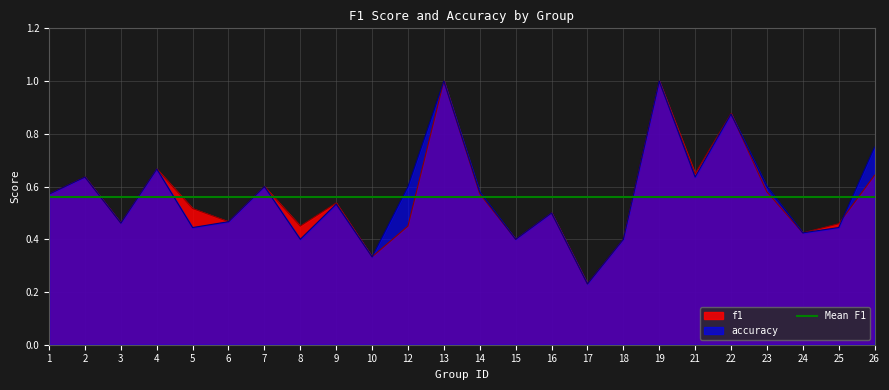

At how many categories does at least one series exceed 0?

24